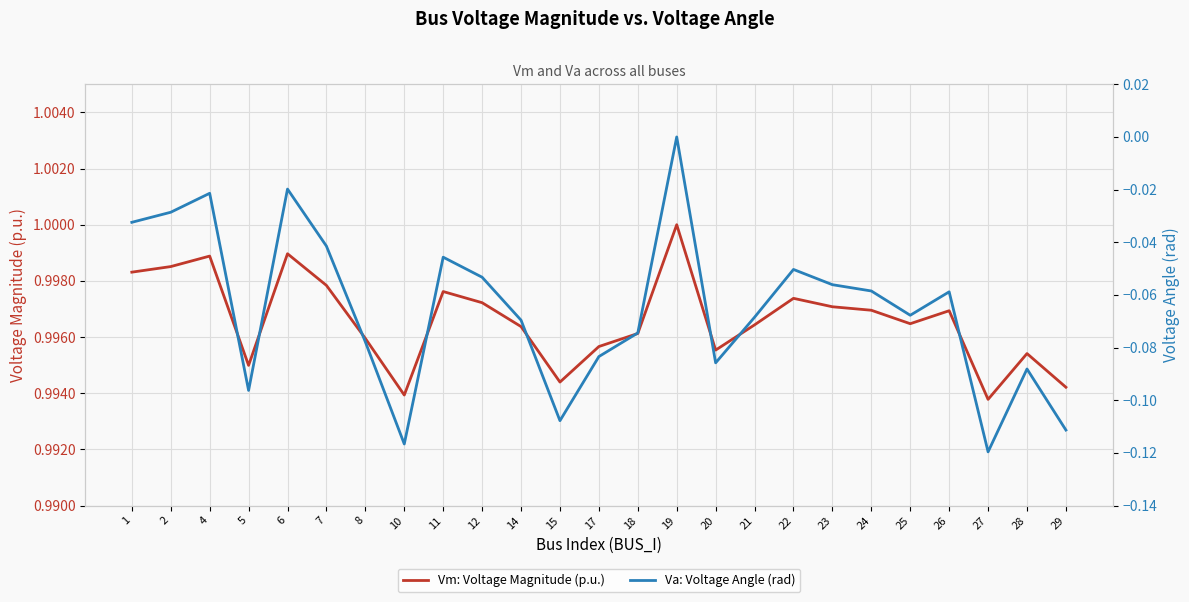

True or false: Vm: Voltage Magnitude (p.u.) has a value of 1.7 at 4.

False